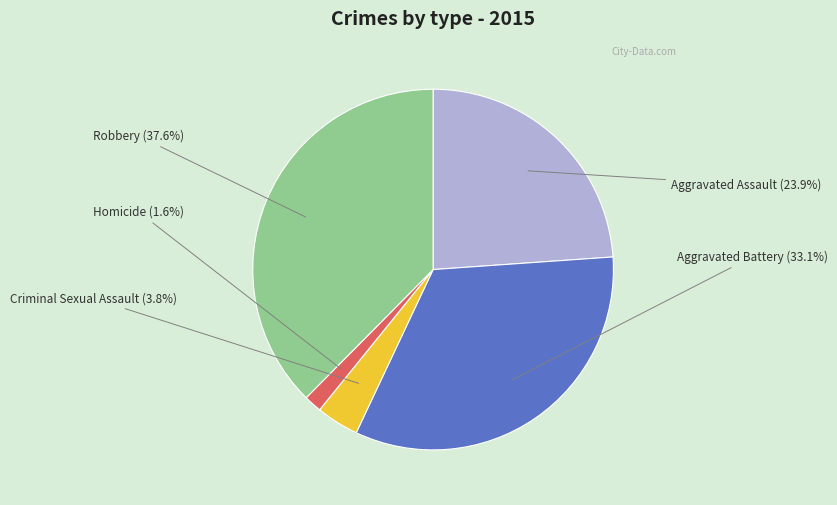

What is the ratio of the value at Criminal Sexual Assault to the value at Robbery?

0.1